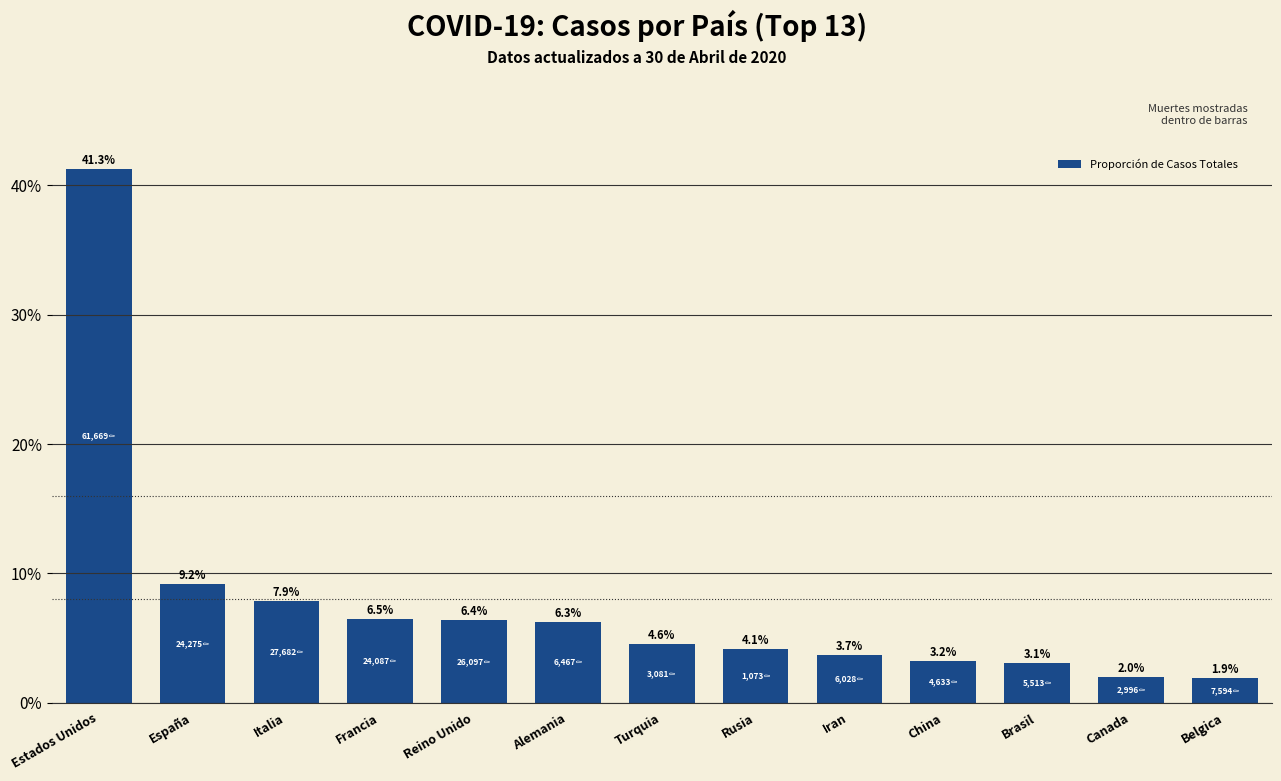

Reading left to right, transcribe all the data shown in this chart.

41.3	9.2	7.9	6.5	6.4	6.3	4.6	4.1	3.7	3.2	3.1	2.0	1.9